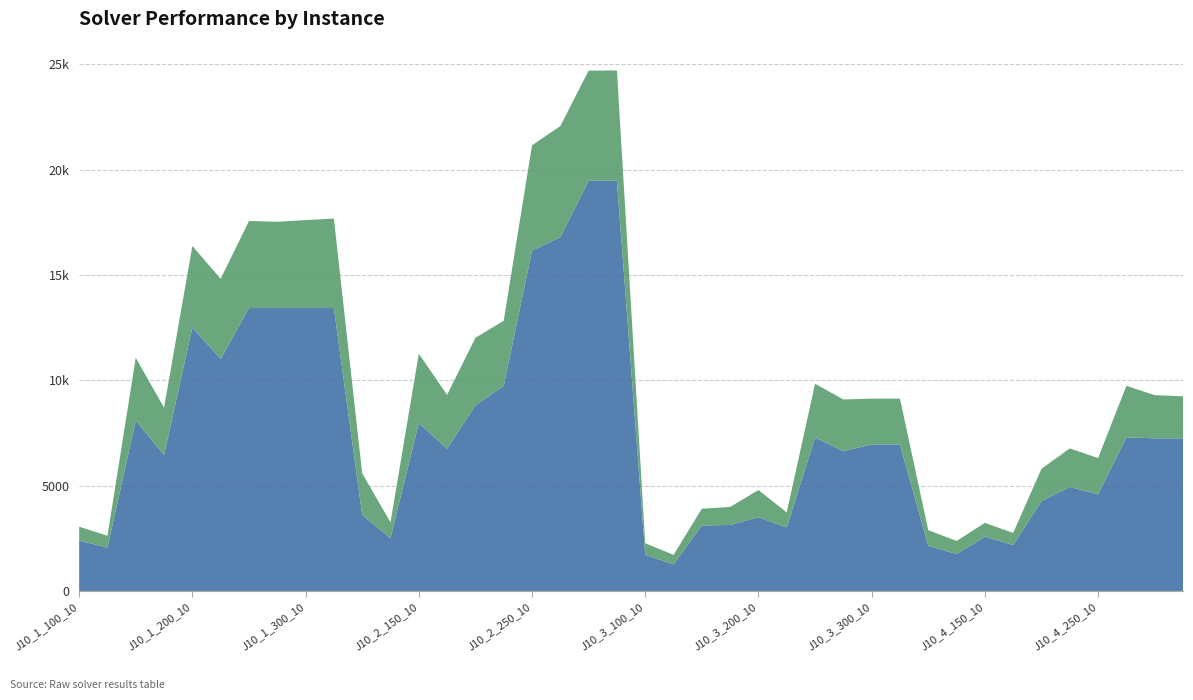

Reading left to right, extract all data points from this chart.

timeCost: J10_1_100_10=0.3	J10_1_100_20=0.3	J10_1_150_10=1.5	J10_1_150_20=1.1	J10_1_200_10=1.9	J10_1_200_20=1.9	J10_1_250_10=2.1	J10_1_250_20=2.0	J10_1_300_10=2.1	J10_1_300_20=2.1	J10_2_100_10=1.0	J10_2_100_20=0.4	J10_2_150_10=1.6	J10_2_150_20=1.3	J10_2_200_10=1.6	J10_2_200_20=1.5	J10_2_250_10=2.5	J10_2_250_20=2.6	J10_2_300_10=2.6	J10_2_300_20=2.6	J10_3_100_10=0.3	J10_3_100_20=0.2	J10_3_150_10=0.4	J10_3_150_20=0.4	J10_3_200_10=0.6	J10_3_200_20=0.4	J10_3_250_10=1.3	J10_3_250_20=1.2	J10_3_300_10=1.1	J10_3_300_20=1.1	J10_4_100_10=0.4	J10_4_100_20=0.3	J10_4_150_10=0.3	J10_4_150_20=0.3	J10_4_200_10=0.8	J10_4_200_20=0.9	J10_4_250_10=0.9	J10_4_250_20=1.2	J10_4_300_10=1.0	J10_4_300_20=1.0
gap%: J10_1_100_10=0.0	J10_1_100_20=0.0	J10_1_150_10=0.0	J10_1_150_20=0.0	J10_1_200_10=0.0	J10_1_200_20=0.0	J10_1_250_10=0.0	J10_1_250_20=0.0	J10_1_300_10=0.0	J10_1_300_20=0.0	J10_2_100_10=0.0	J10_2_100_20=0.0	J10_2_150_10=0.0	J10_2_150_20=0.0	J10_2_200_10=0.0	J10_2_200_20=0.0	J10_2_250_10=0.0	J10_2_250_20=0.0	J10_2_300_10=0.0	J10_2_300_20=0.0	J10_3_100_10=0.0	J10_3_100_20=0.0	J10_3_150_10=0.0	J10_3_150_20=0.0	J10_3_200_10=0.0	J10_3_200_20=0.0	J10_3_250_10=0.0	J10_3_250_20=0.0	J10_3_300_10=0.0	J10_3_300_20=0.0	J10_4_100_10=0.0	J10_4_100_20=0.0	J10_4_150_10=0.0	J10_4_150_20=0.0	J10_4_200_10=0.0	J10_4_200_20=0.0	J10_4_250_10=0.0	J10_4_250_20=0.0	J10_4_300_10=0.0	J10_4_300_20=0.0
nNodes: J10_1_100_10=2387.0	J10_1_100_20=2062.0	J10_1_150_10=8086.0	J10_1_150_20=6450.0	J10_1_200_10=12504.0	J10_1_200_20=11012.0	J10_1_250_10=13430.0	J10_1_250_20=13430.0	J10_1_300_10=13430.0	J10_1_300_20=13430.0	J10_2_100_10=3606.0	J10_2_100_20=2507.0	J10_2_150_10=7967.0	J10_2_150_20=6751.0	J10_2_200_10=8810.0	J10_2_200_20=9736.0	J10_2_250_10=16157.0	J10_2_250_20=16791.0	J10_2_300_10=19476.0	J10_2_300_20=19476.0	J10_3_100_10=1719.0	J10_3_100_20=1257.0	J10_3_150_10=3108.0	J10_3_150_20=3132.0	J10_3_200_10=3500.0	J10_3_200_20=3016.0	J10_3_250_10=7280.0	J10_3_250_20=6631.0	J10_3_300_10=6954.0	J10_3_300_20=6954.0	J10_4_100_10=2137.0	J10_4_100_20=1750.0	J10_4_150_10=2578.0	J10_4_150_20=2179.0	J10_4_200_10=4259.0	J10_4_200_20=4935.0	J10_4_250_10=4587.0	J10_4_250_20=7291.0	J10_4_300_10=7245.0	J10_4_300_20=7245.0